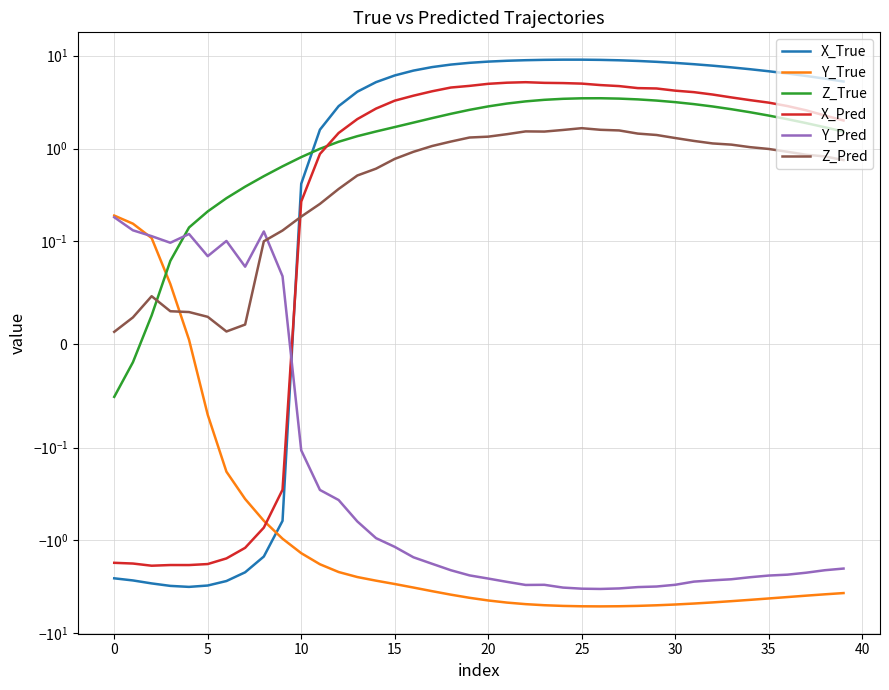

The X_Pred series shows 2.7 at 14. True or false?

True